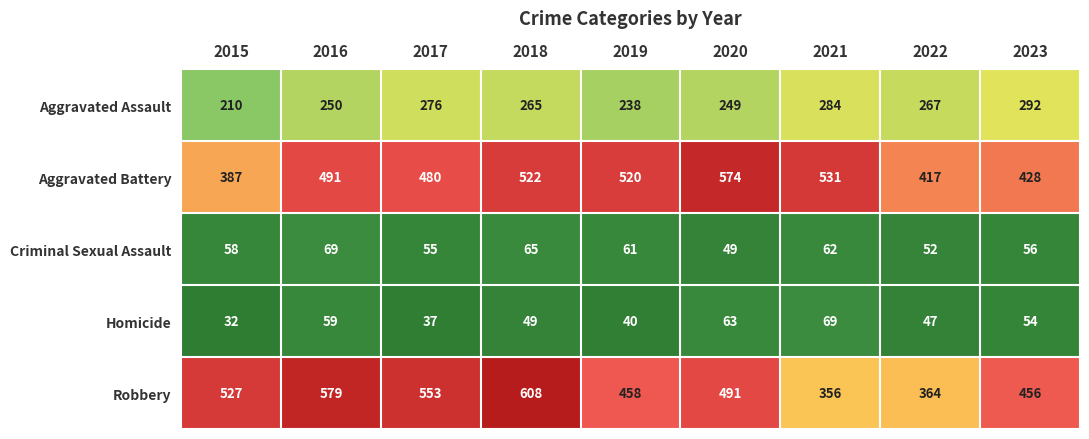

What is the total value across all series at 2016?

1448